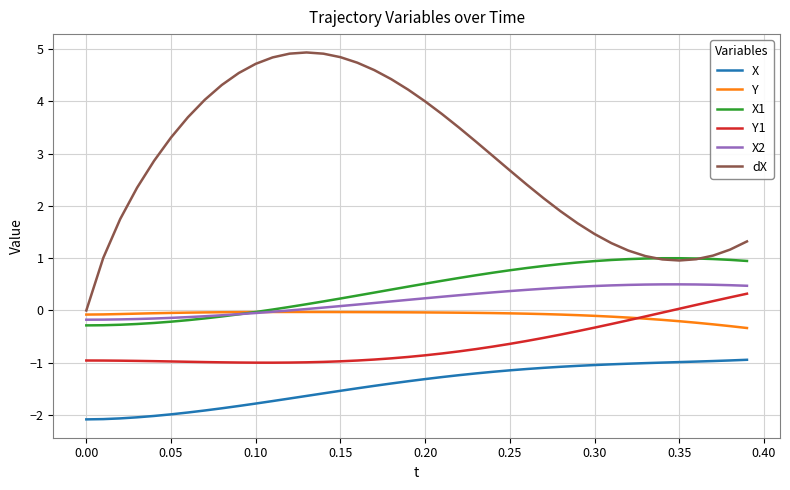

Which series has the largest total across all categories?

dX